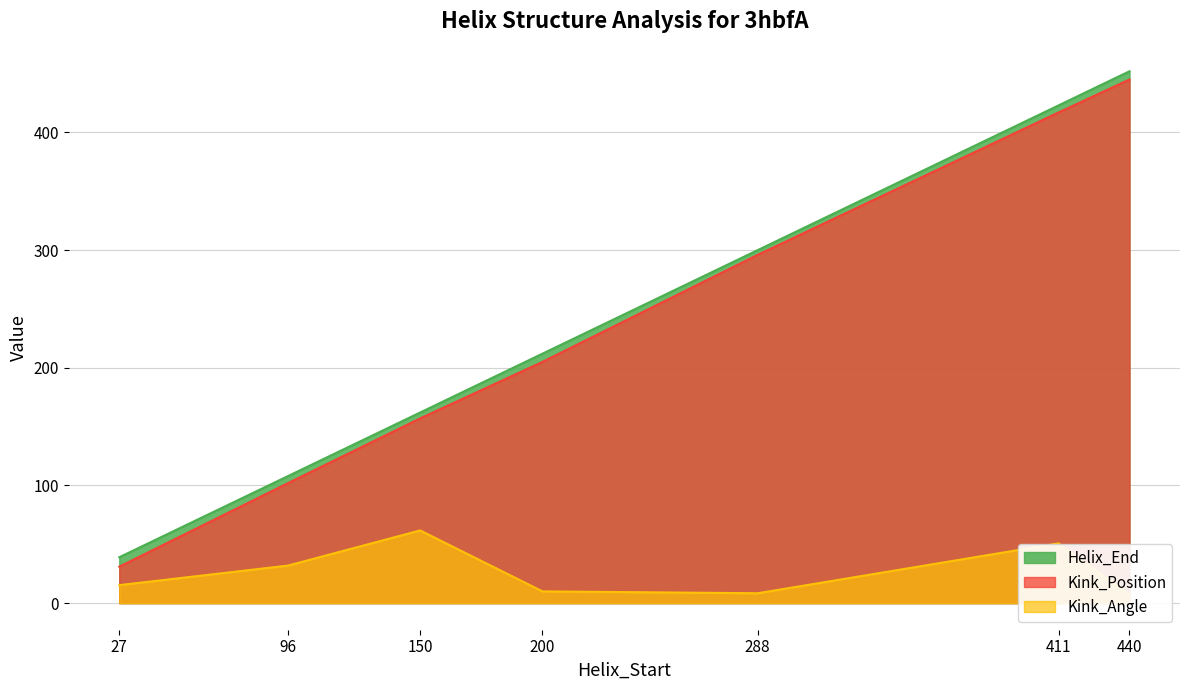

How many values in the Kink_Angle series are below 15?

3